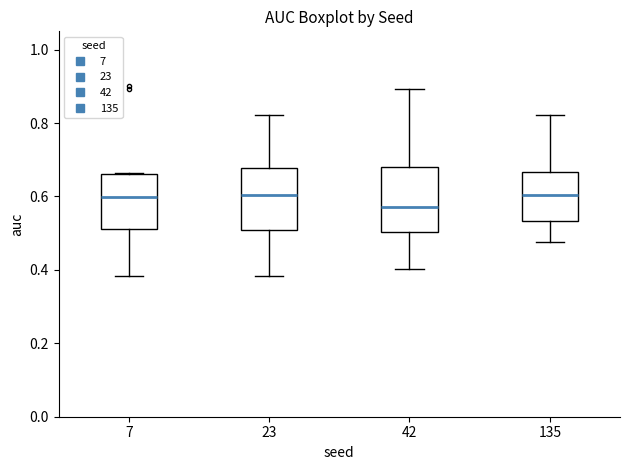

Reading left to right, transcribe this box plot: for each box, give where its median line is, the range the box spans, and where its two whiskers end, as read against the y-axis. The values are not printed on the chart, so give them approximately, as read against the axis.

7: median 0.60, box 0.52 to 0.66, whiskers 0.38 to 0.66
23: median 0.60, box 0.50 to 0.68, whiskers 0.38 to 0.82
42: median 0.58, box 0.50 to 0.68, whiskers 0.40 to 0.90
135: median 0.60, box 0.54 to 0.66, whiskers 0.48 to 0.82